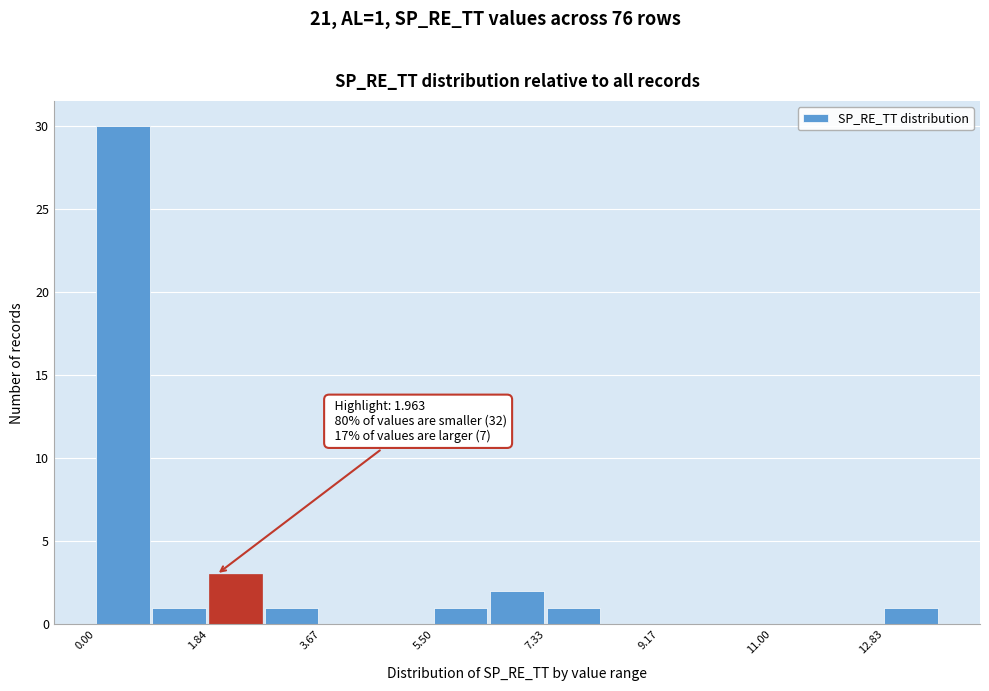

Which range on the x-axis has the tallest bar?

0.0 to 1.0